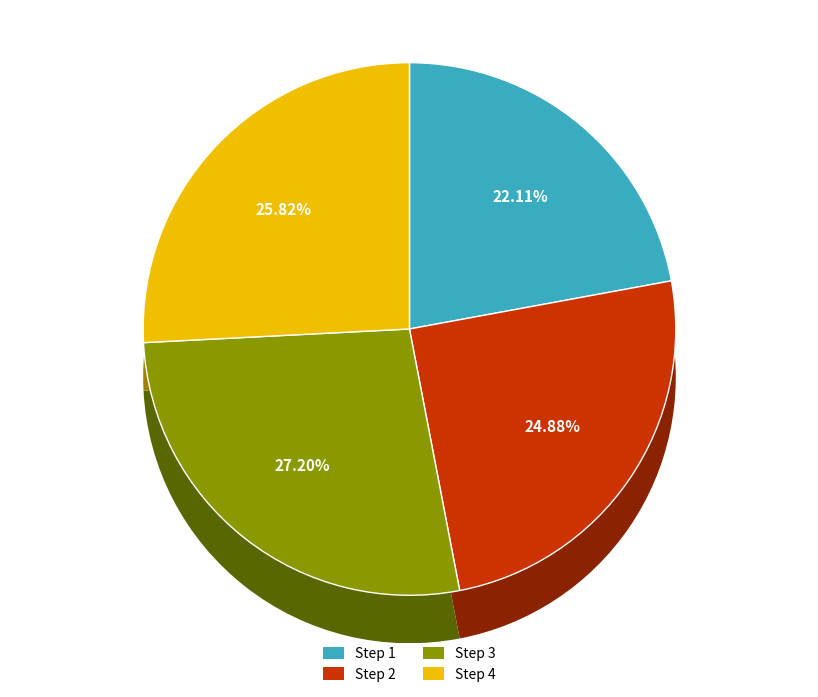

How many slices are in this pie chart?

4